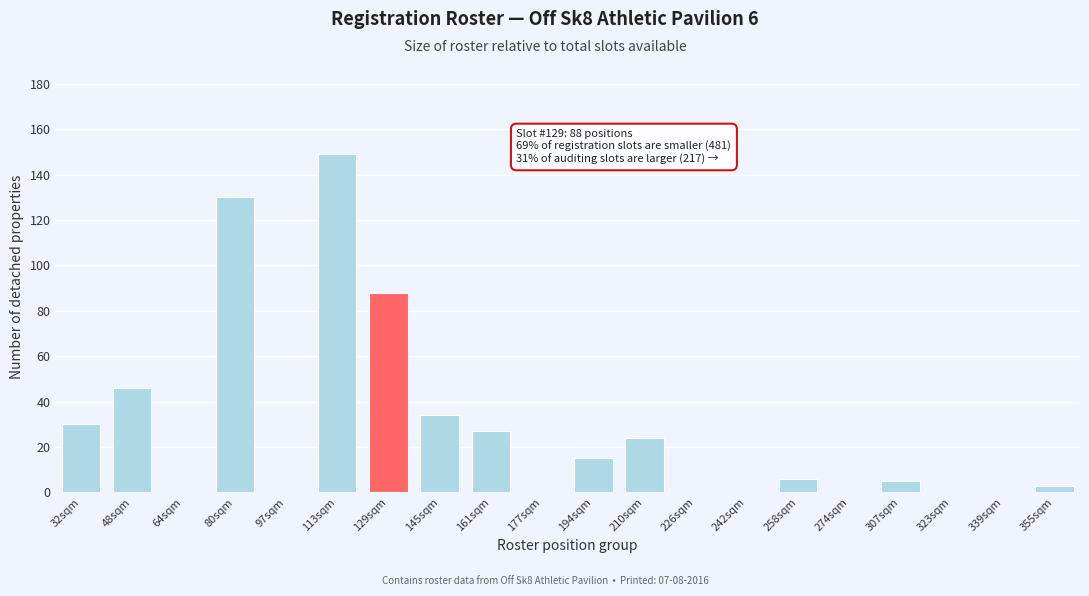

Reading left to right, what are all the values shown in this chart?

32sqm=30	48sqm=46	64sqm=0	80sqm=130	97sqm=0	113sqm=149	129sqm=88	145sqm=34	161sqm=27	177sqm=0	194sqm=15	210sqm=24	226sqm=0	242sqm=0	258sqm=6	274sqm=0	307sqm=5	323sqm=0	339sqm=0	355sqm=3